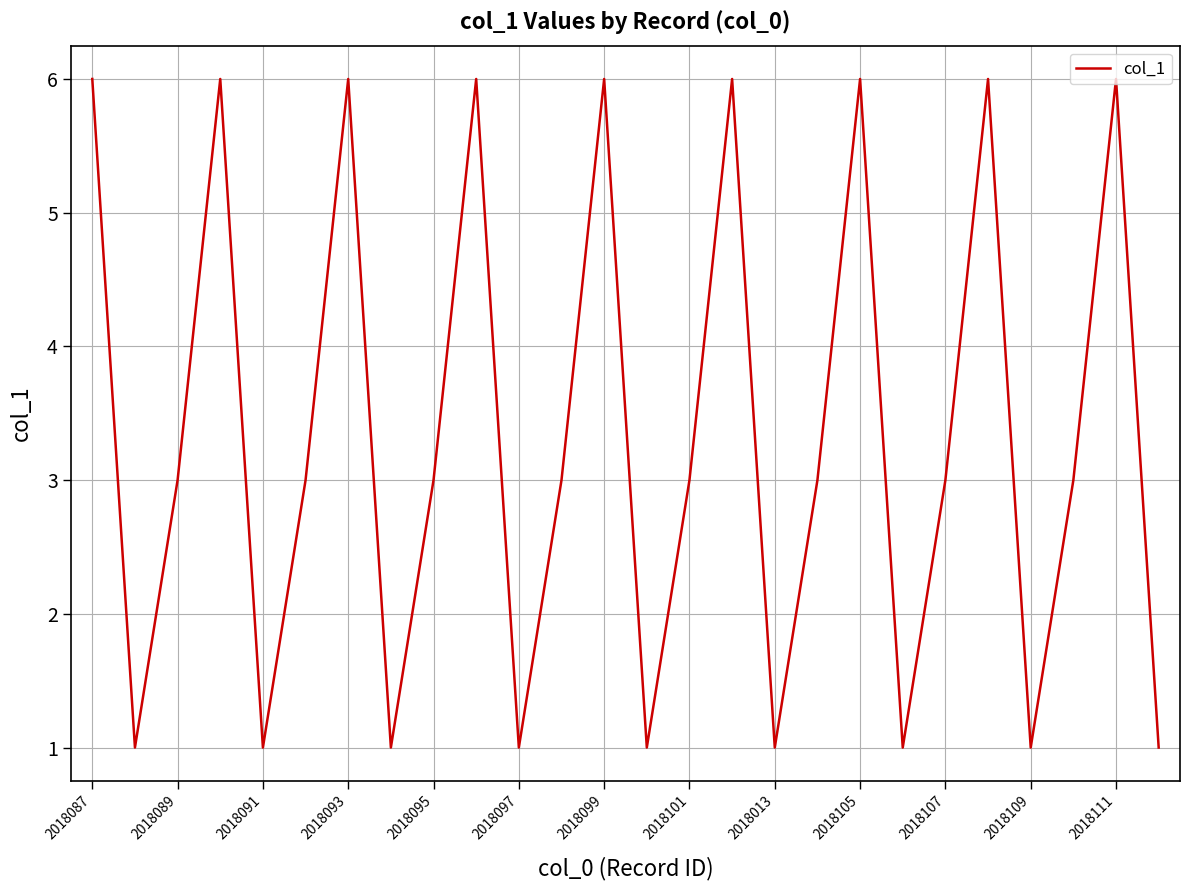

What is the difference between the maximum and minimum values?

5